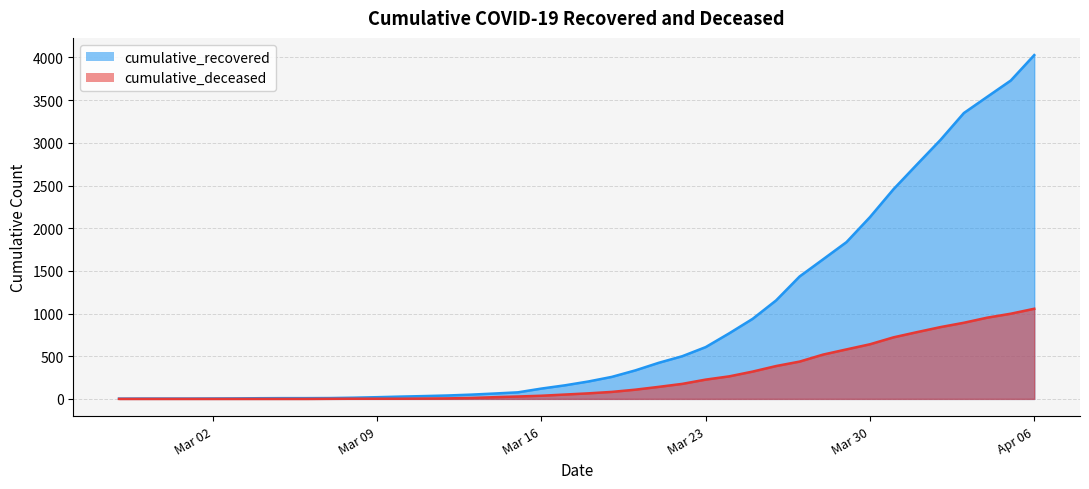

At which label is cumulative_recovered closest to 2015?

Mar 30